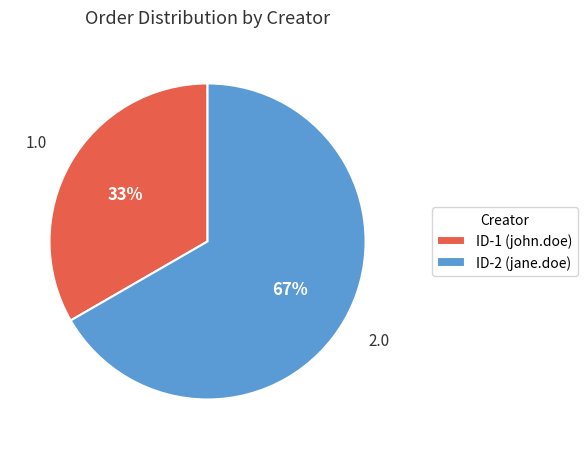

Which has a higher value, ID-2 (jane.doe) or ID-1 (john.doe)?

ID-2 (jane.doe)